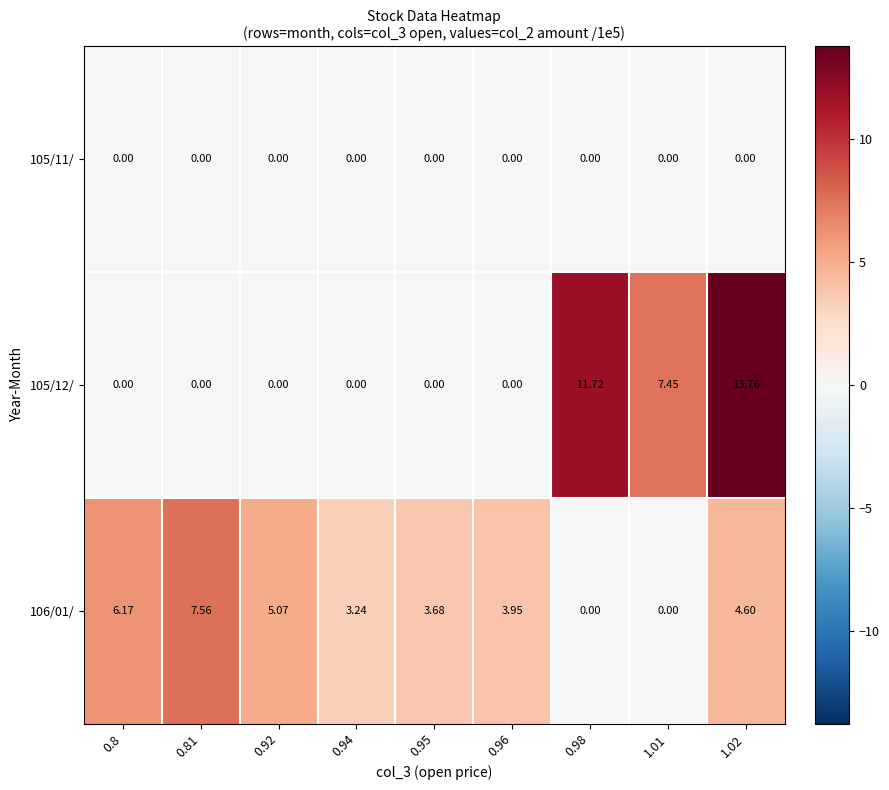

Is the value of 106/01/ at 1.02 greater than the value of 105/11/ at 0.94?

Yes